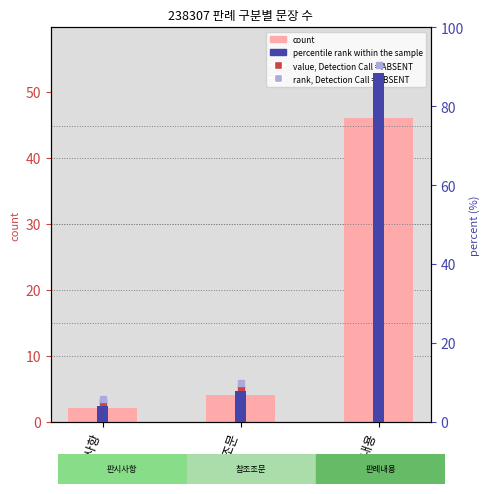

How many values in the percentile rank within the sample series are below 7?

1